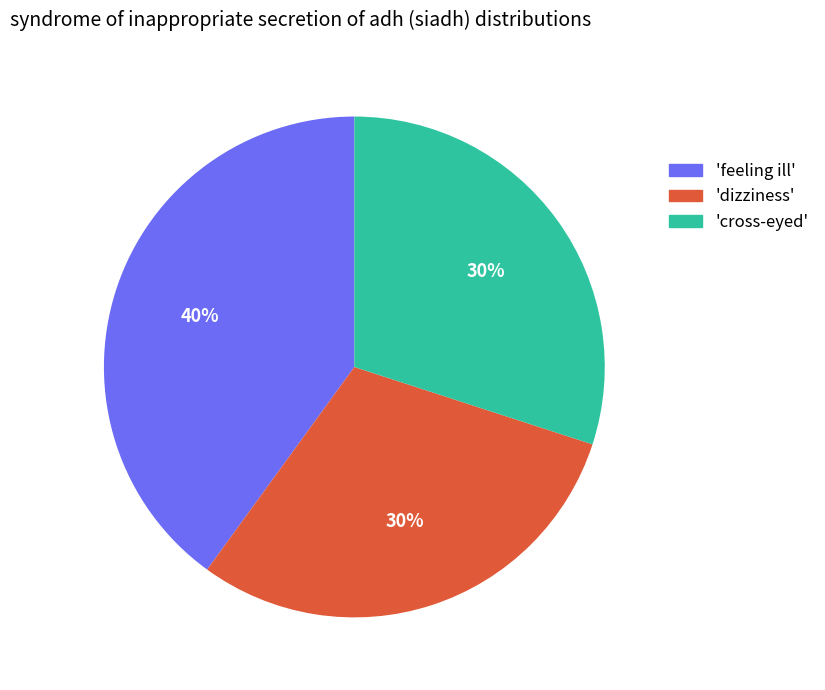

Which category has the biggest portion of the pie?

'feeling ill'